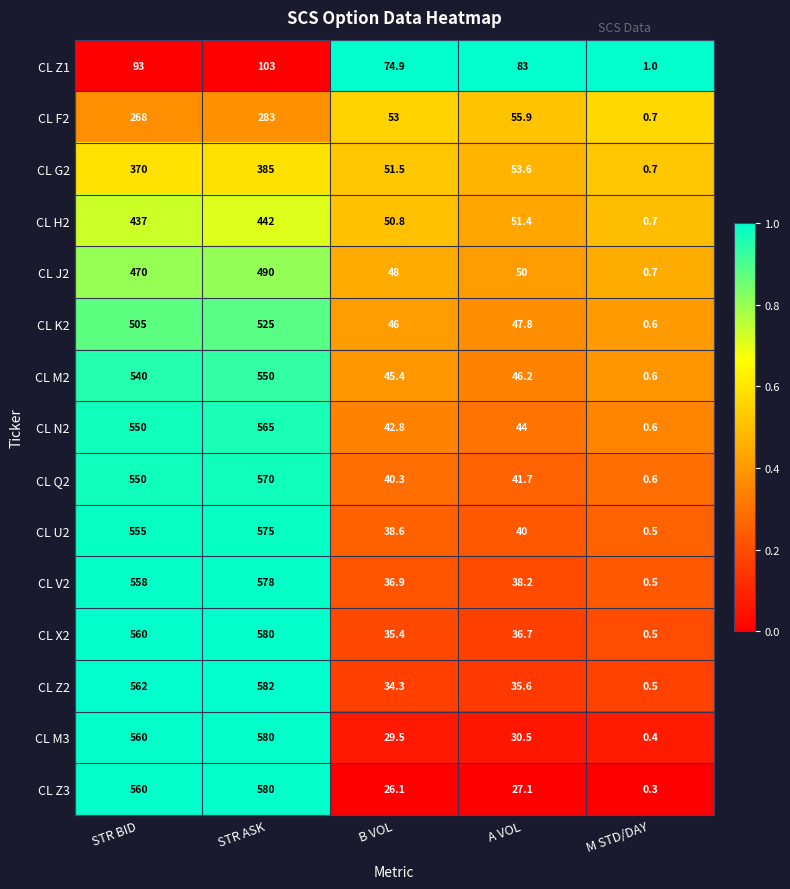

Which series has the widest spread of values?

CL Z2